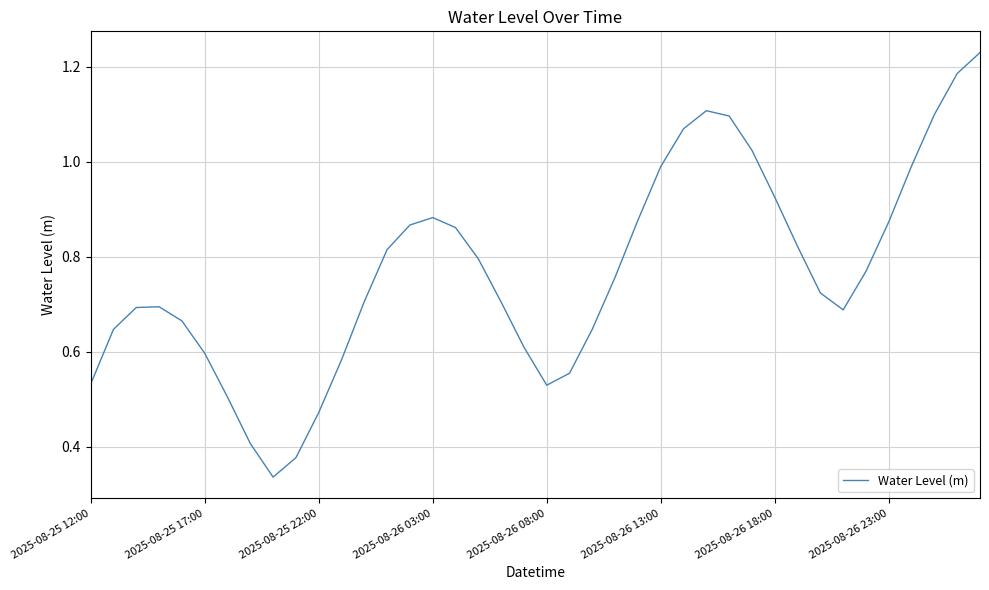

Where is the data nearest to the value 0?

8